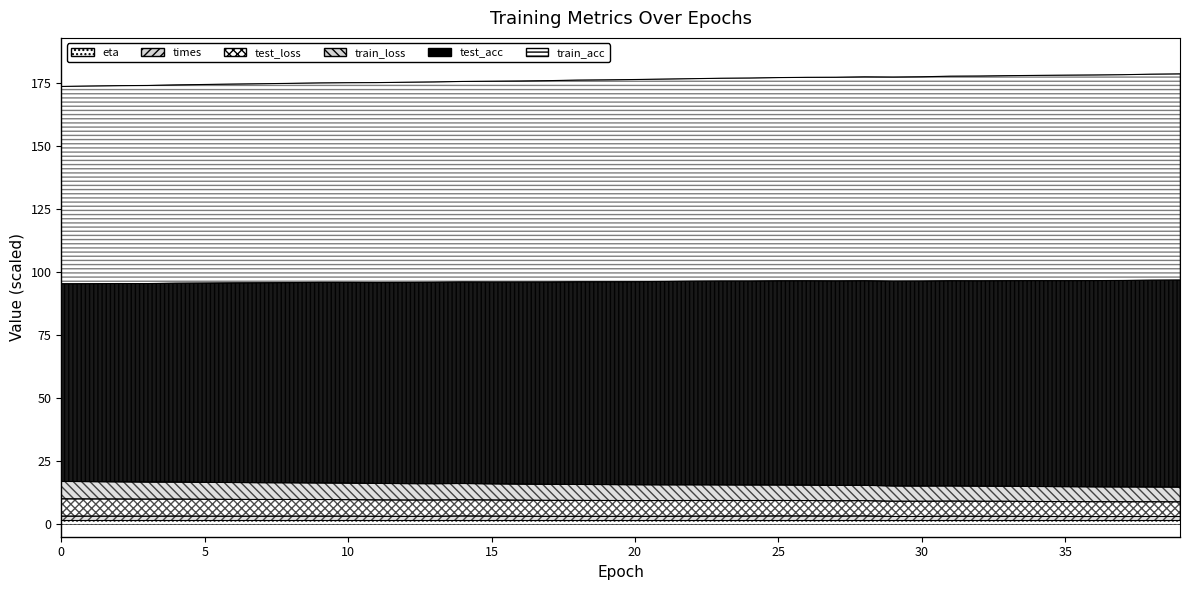

At which label does times reach its minimum?

36